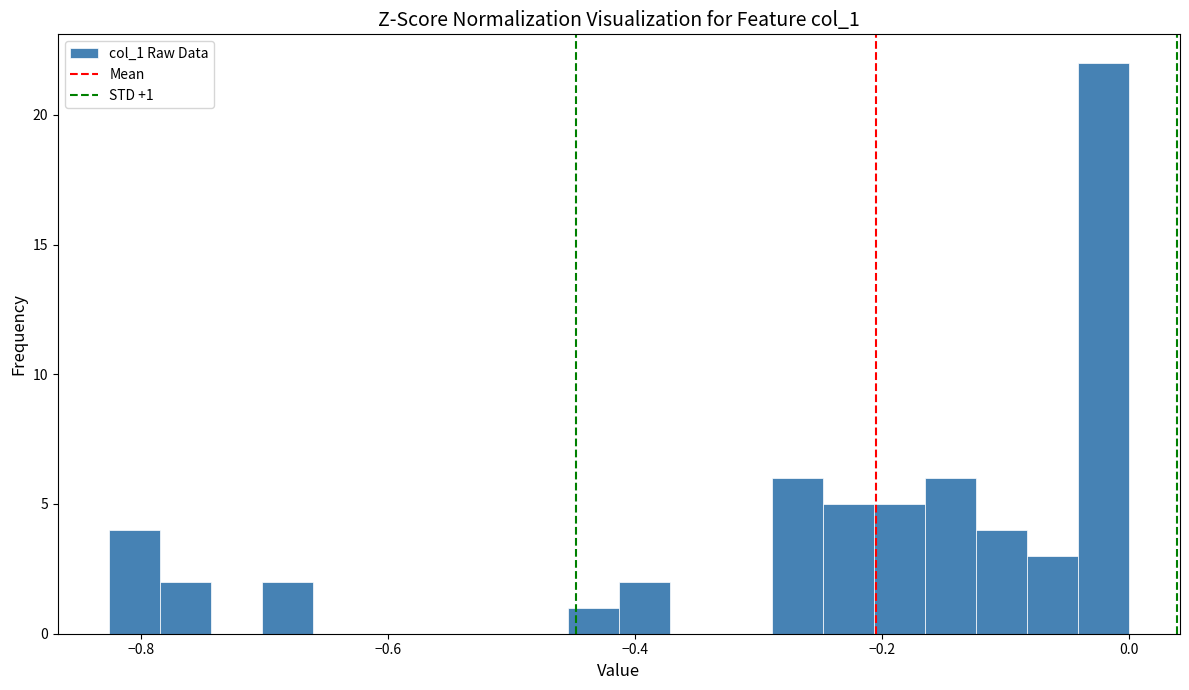

Around what value on the x-axis is the tallest bar? Give the approximate position of its centre, as read against the axis.

-0.02